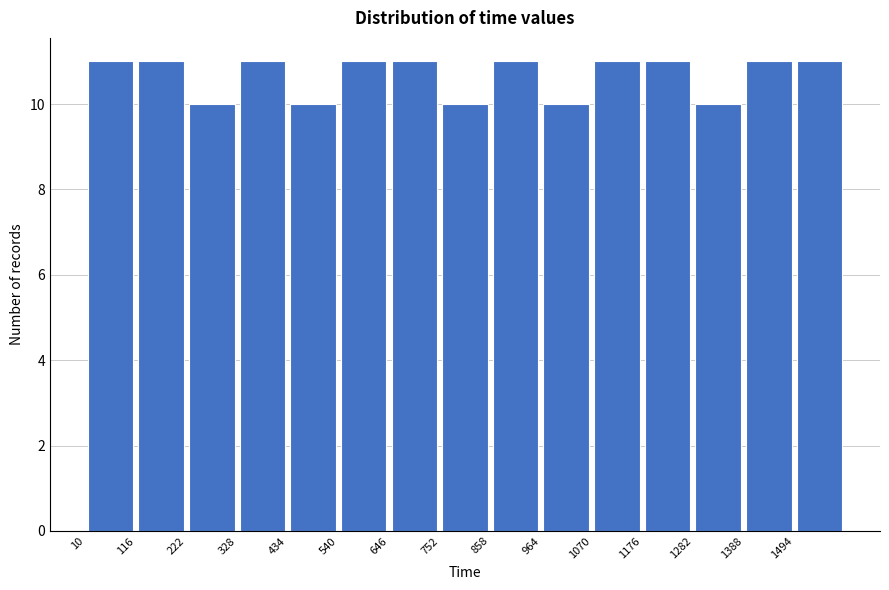

Reading left to right, list every bar in this chart as the range it spans on the x-axis followed by its height. Neither the bar edges nor the heights are printed on the chart, so give them approximately, as read against the axes.

10 to 116: 11
116 to 222: 11
222 to 328: 10
328 to 434: 11
434 to 540: 10
540 to 646: 11
646 to 752: 11
752 to 858: 10
858 to 964: 11
964 to 1070: 10
1070 to 1176: 11
1176 to 1282: 11
1282 to 1388: 10
1388 to 1494: 11
1494 to 1600: 11